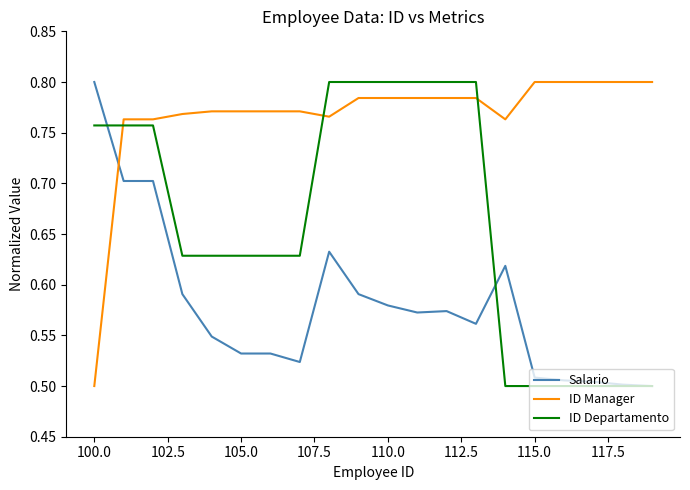

What is the difference between the second highest and minimum values in the ID Manager series?

0.3